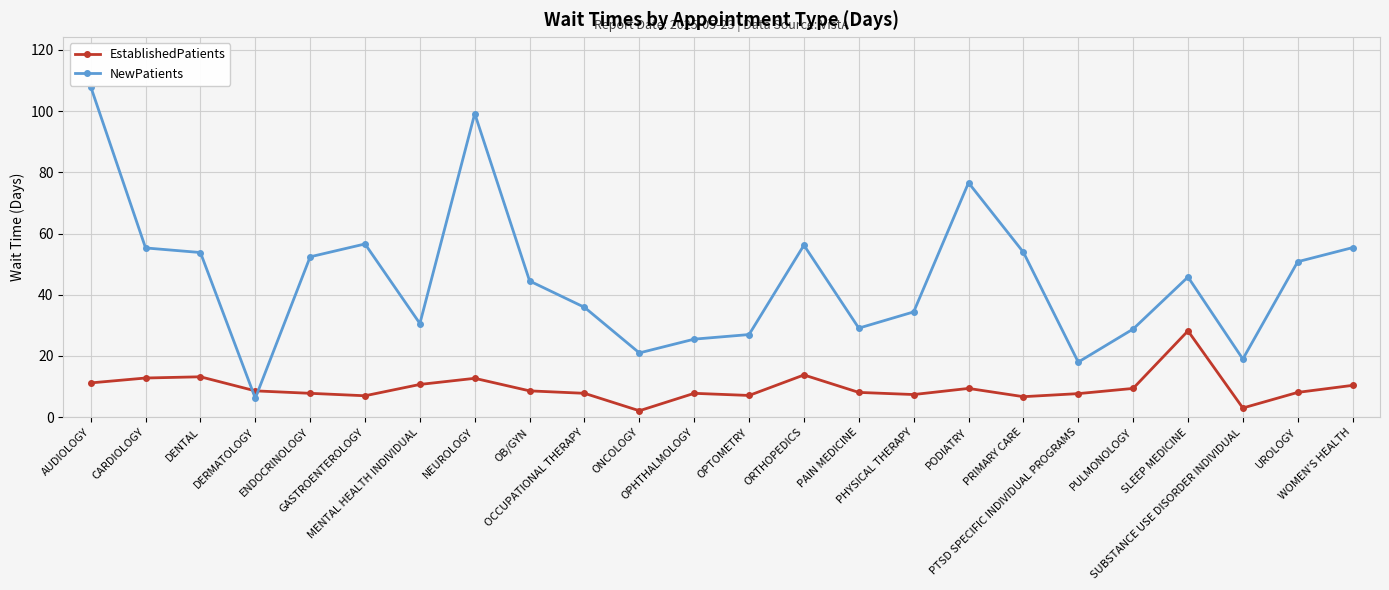

At how many categories does at least one series exceed 24?

20